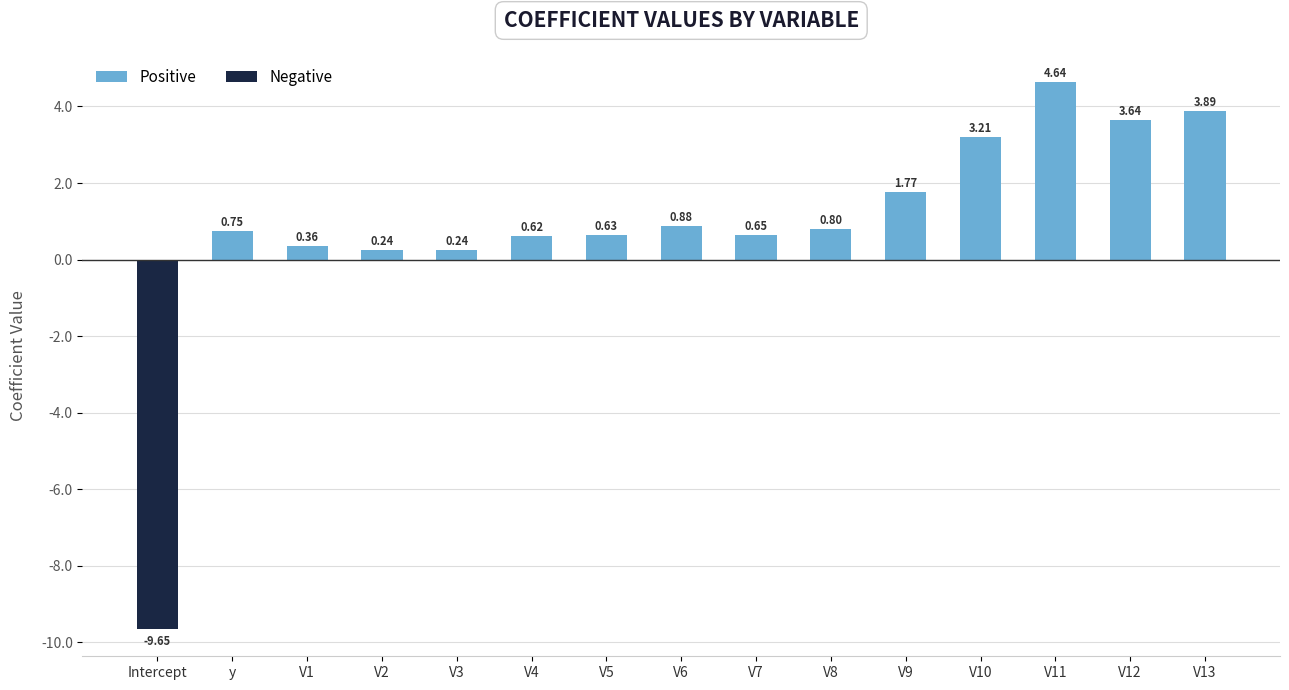

How many bars are there in total?

15